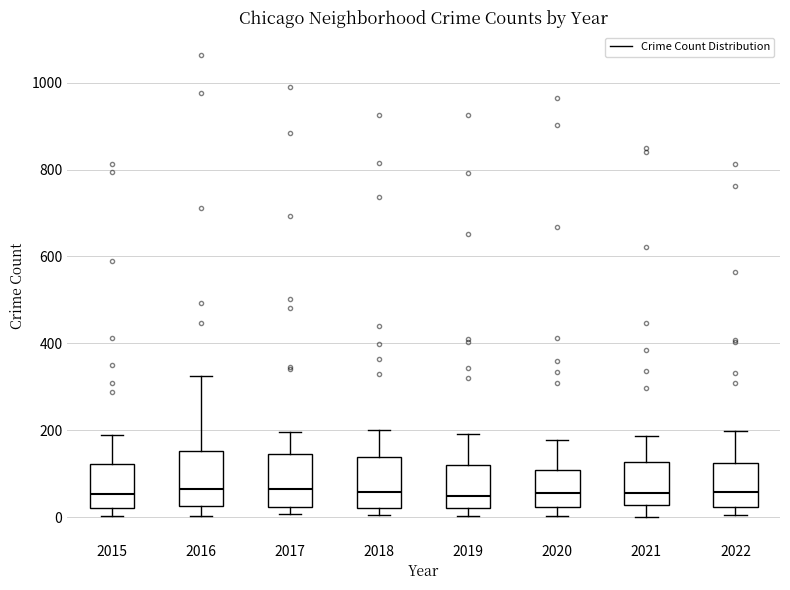

Where is the lower edge of the box at x = 2022 on the y-axis? The values are not printed on the chart, so give them approximately, as read against the axis.

20